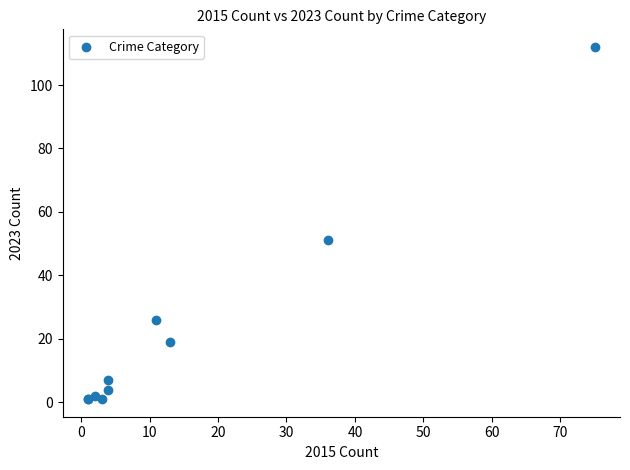

What Y value in the scatter plot is closest to 56?

51